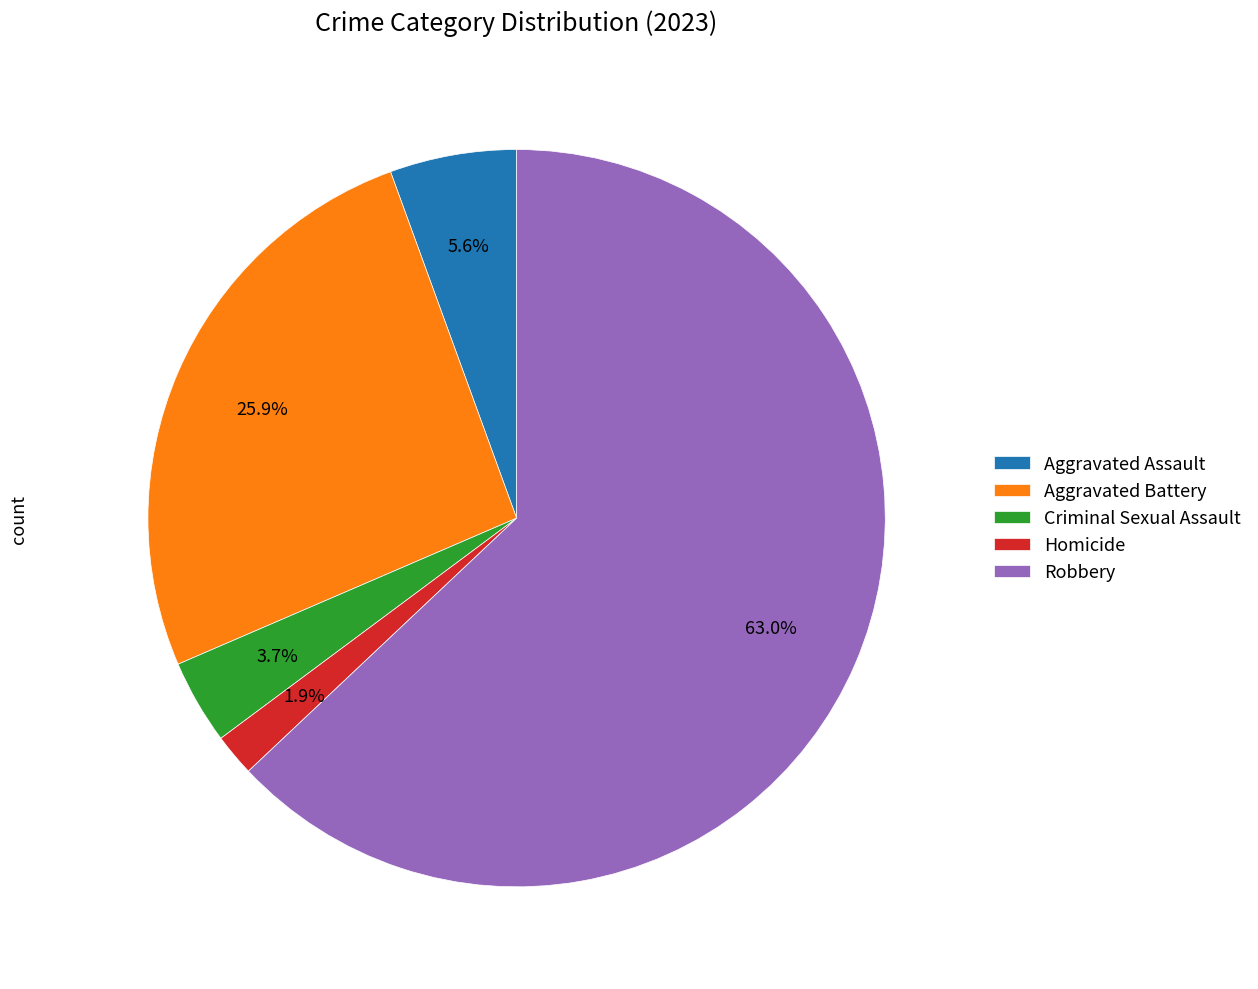

To the nearest percent, what portion does Aggravated Assault represent?

6%